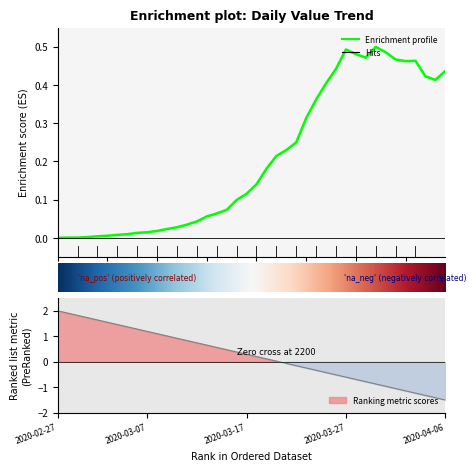

What is the value of the 16th point from the left?

0.1